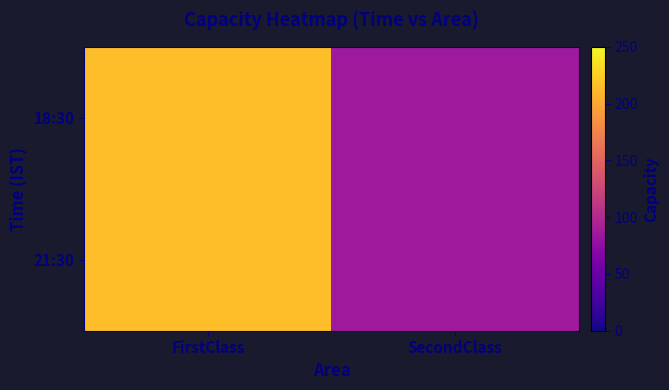

Reading left to right, list all the values displayed in this chart.

18:30: FirstClass=215	SecondClass=85
21:30: FirstClass=215	SecondClass=85